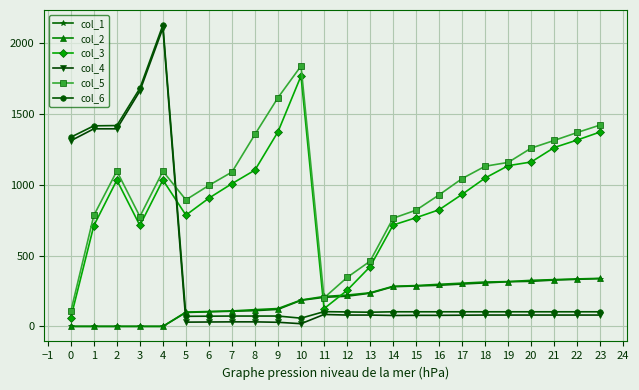

Is it true that col_4 equals 11.8 at 3?

False